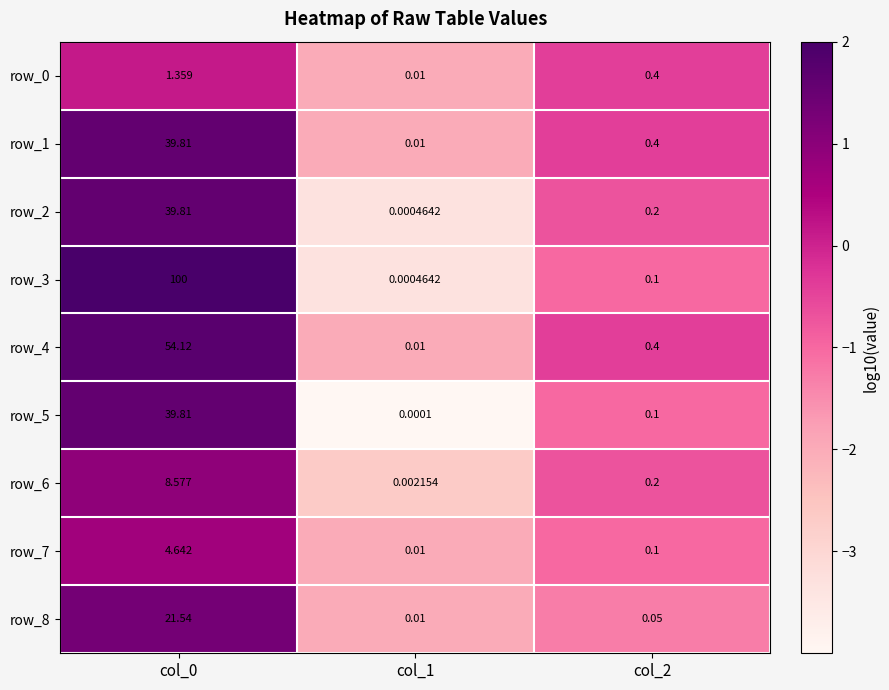

Is the value of row_7 at col_2 greater than the value of row_2 at col_1?

Yes